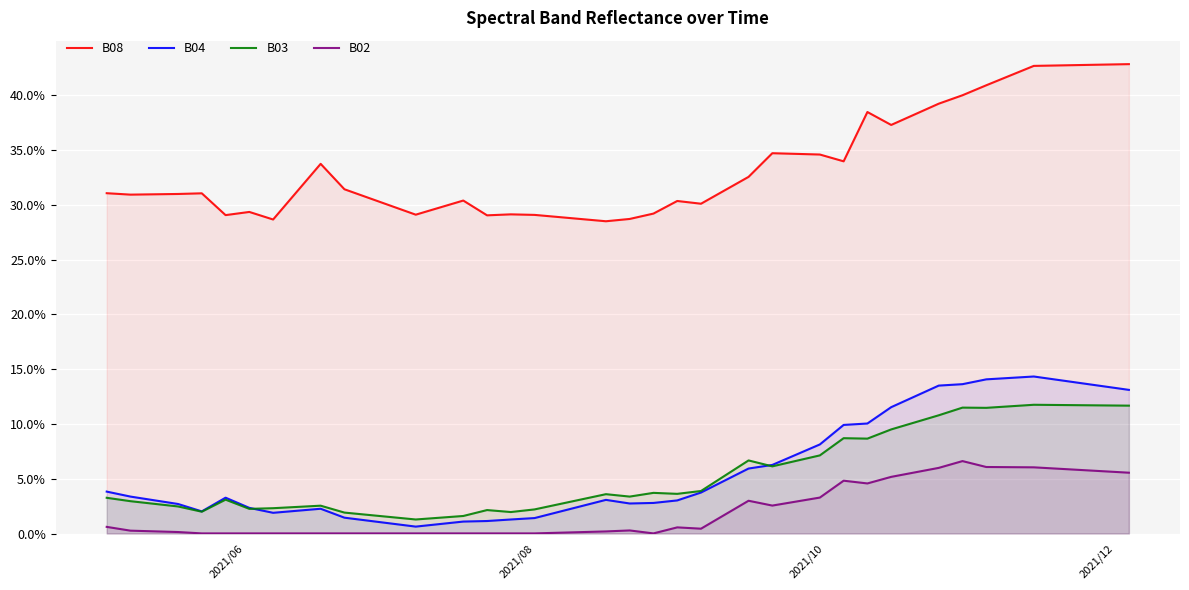

True or false: B04 and B02 intersect in this chart.

False